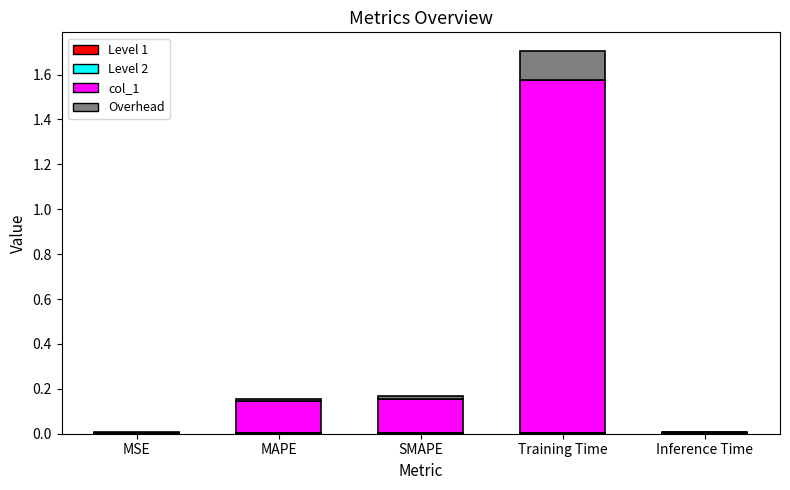

What is the label of the 1st bar from the right?

Inference Time